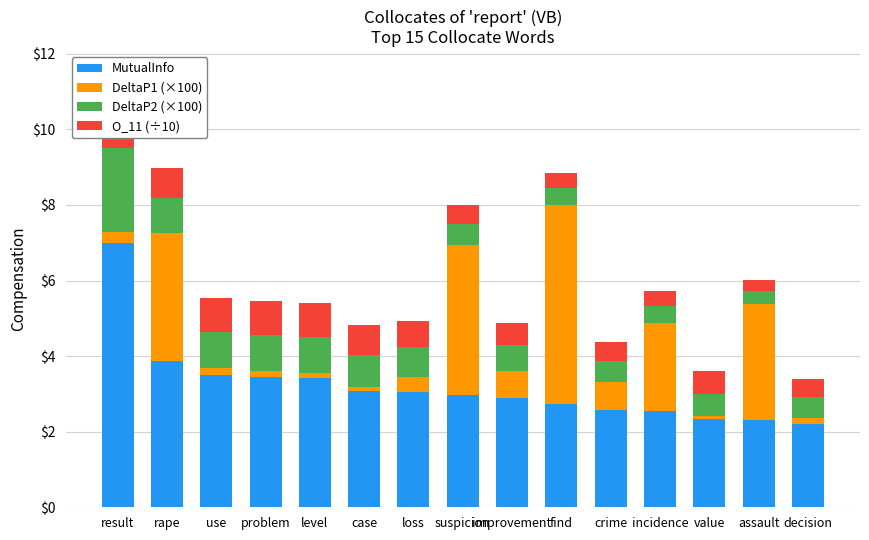

How many bars are there in total?

60